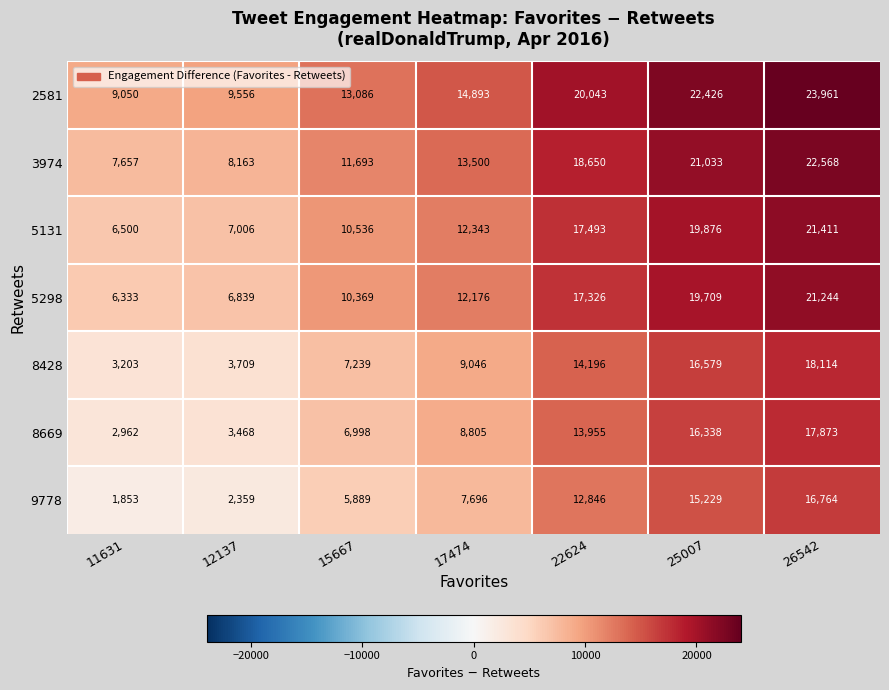

What is the sum of the 2581 values at 22624 and 25007?

42469